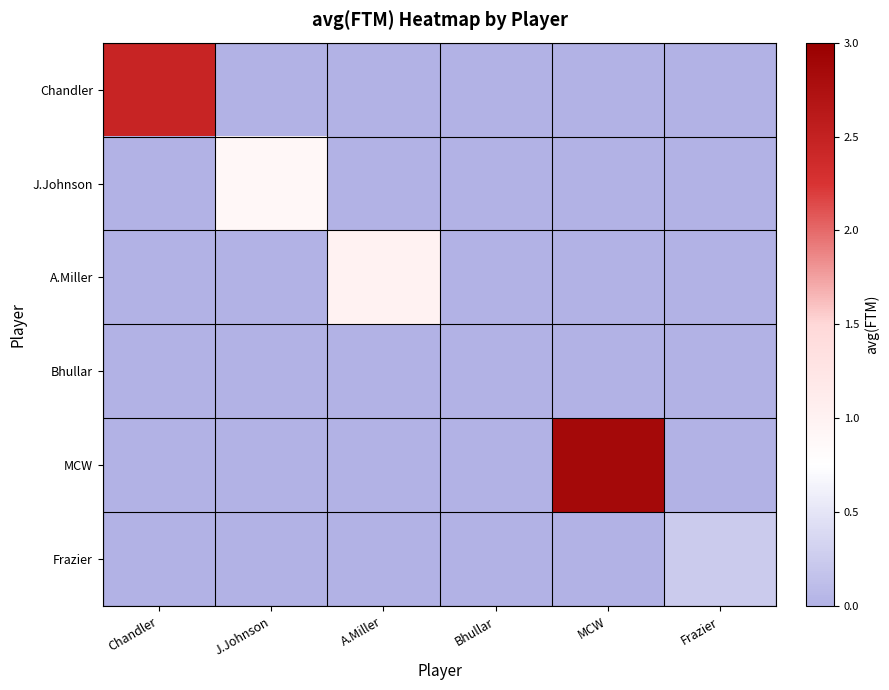

Which series has the widest spread of values?

MCW